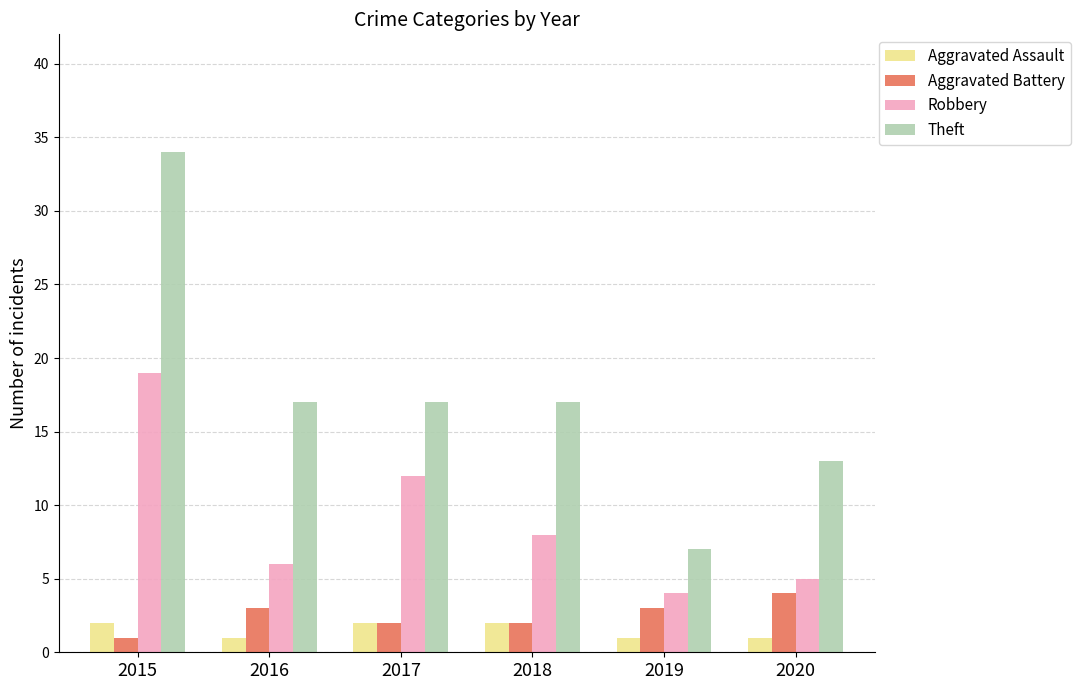

Count the number of data series in this chart.

4